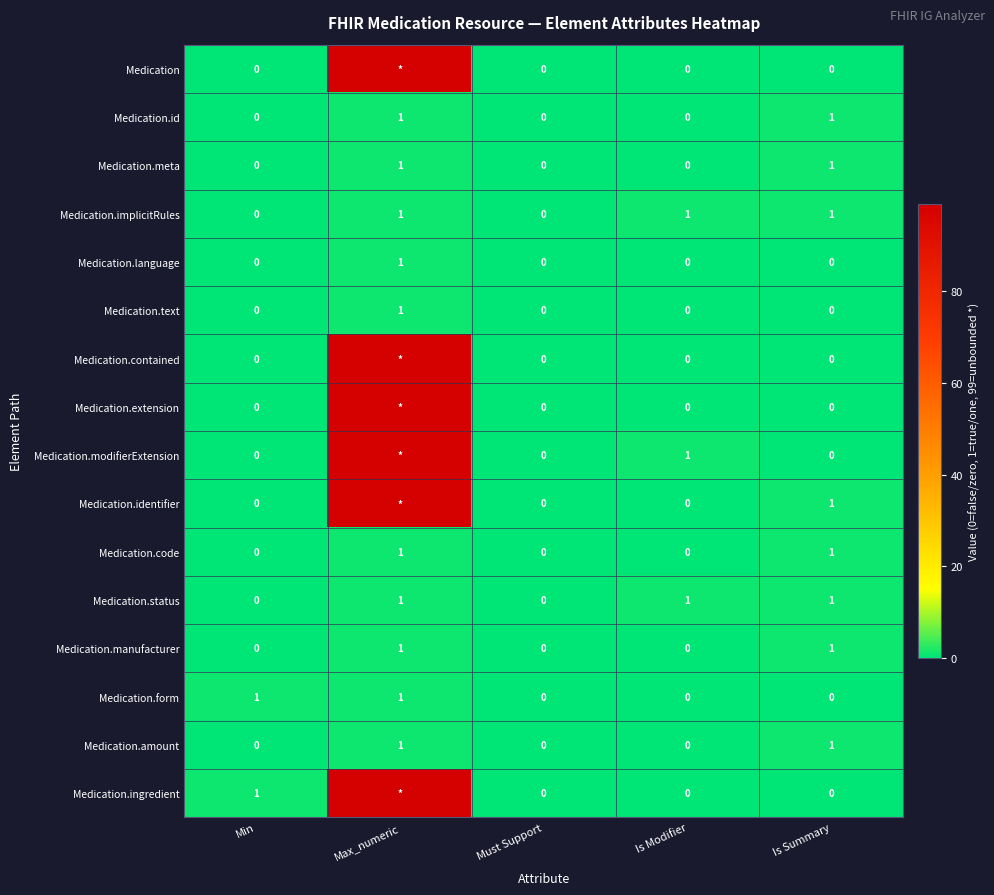

The value of Medication.text at Is Modifier is 0. True or false?

True